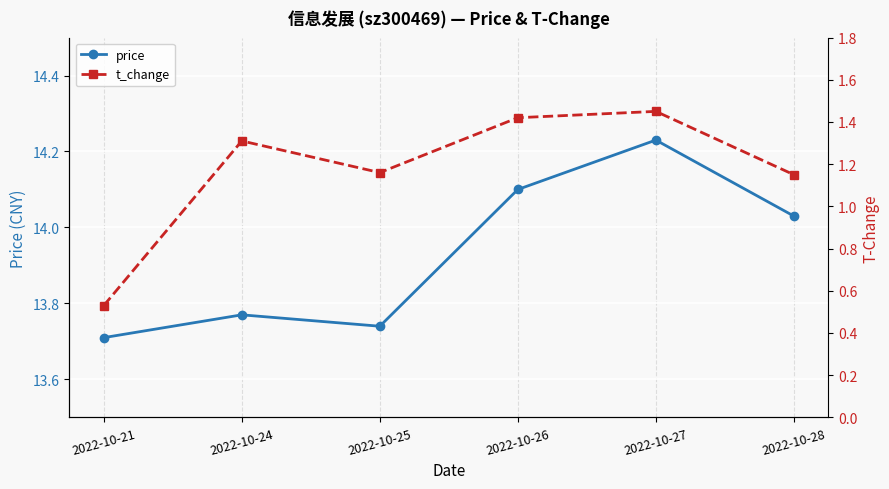

How many lines are shown in the chart?

2